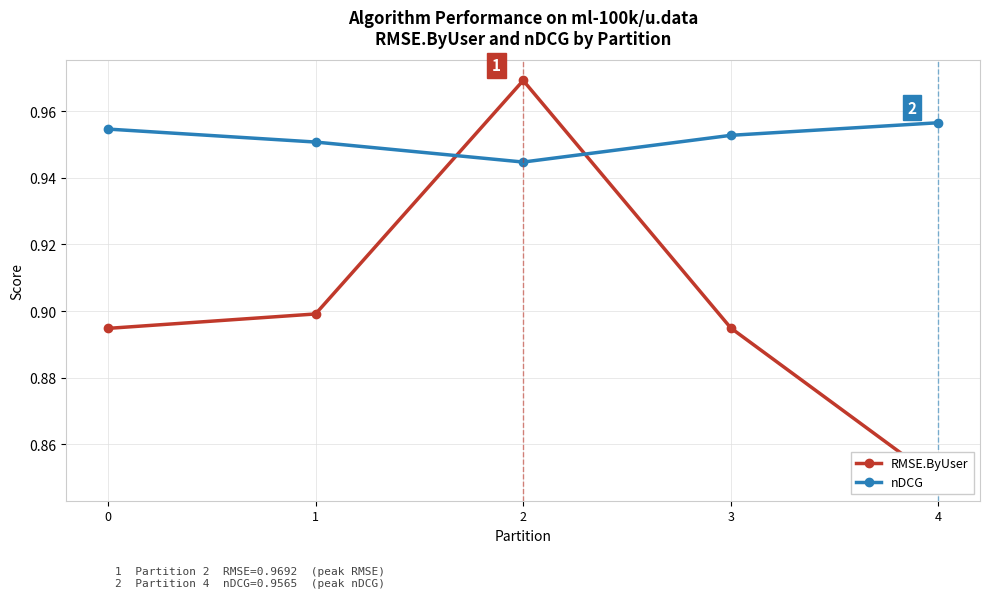

How many times do RMSE.ByUser and nDCG cross each other?

2